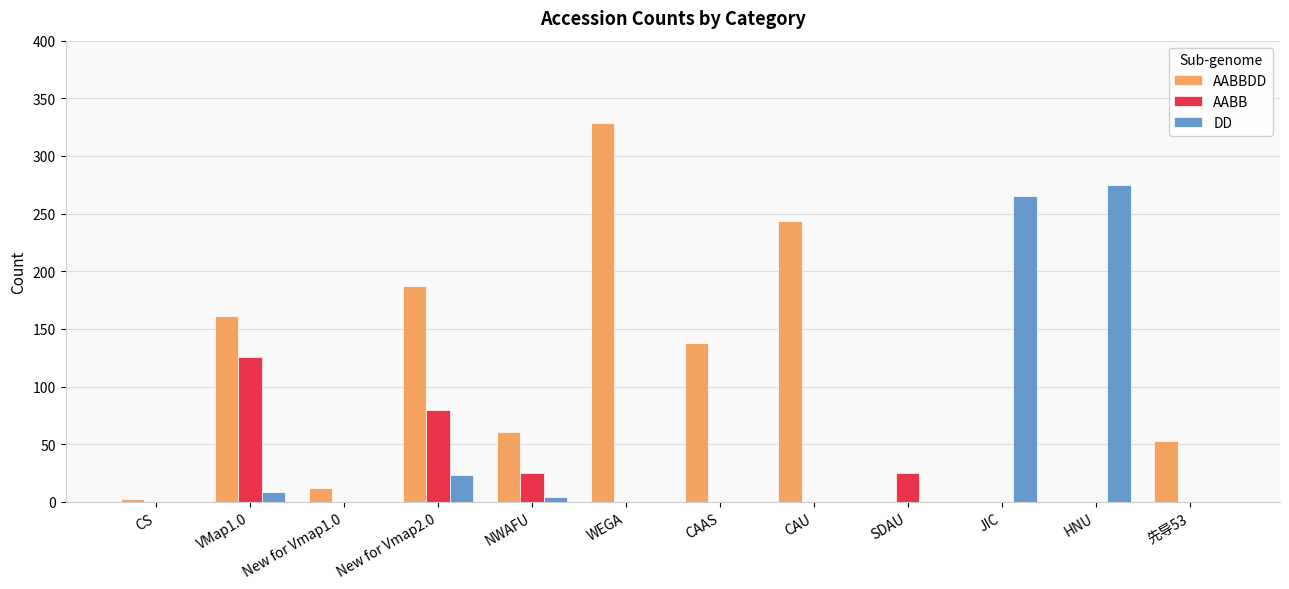

What are all the series names shown in the legend?

AABBDD, AABB, DD